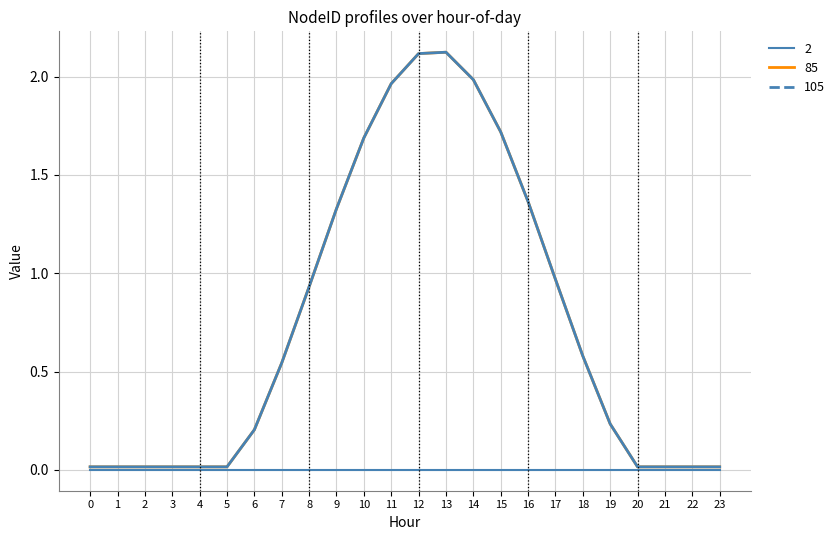

The 85 series shows 0.5 at 7. True or false?

True